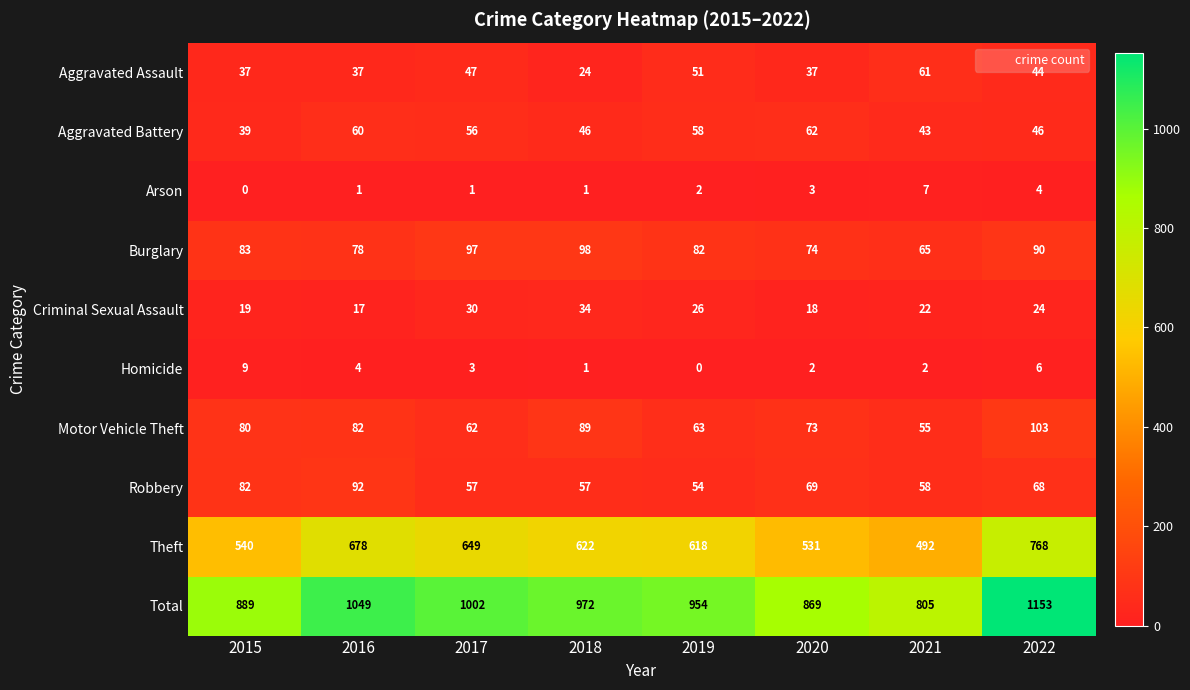

What is the spread (max minus min) of values at 2021?

803